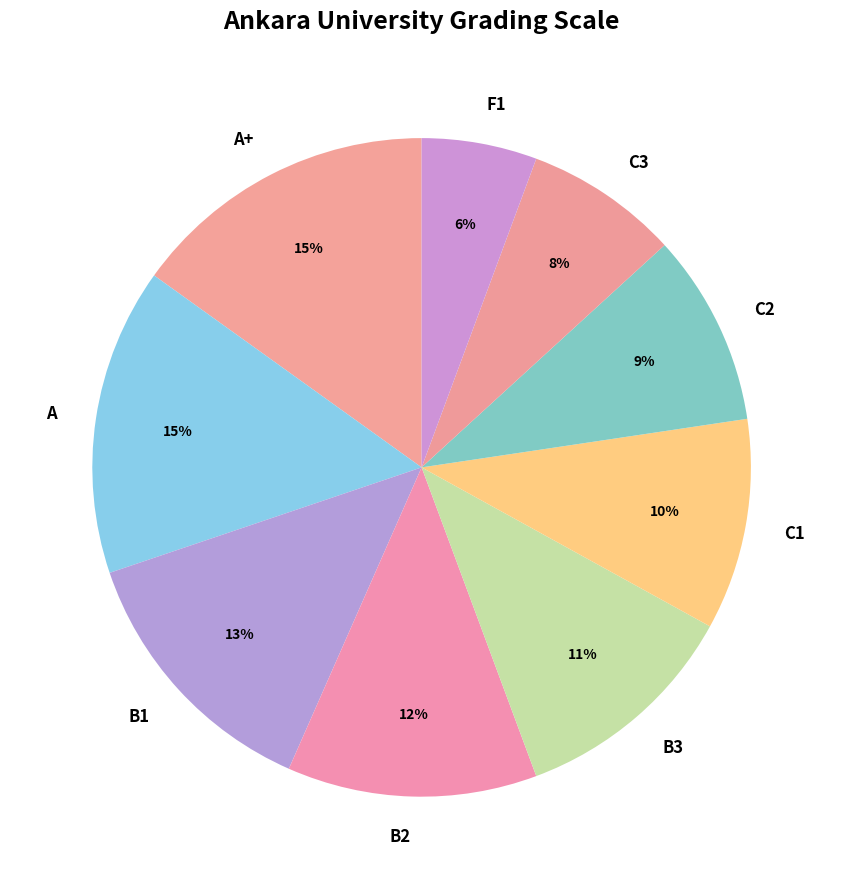

To the nearest percent, what portion does C2 represent?

9%